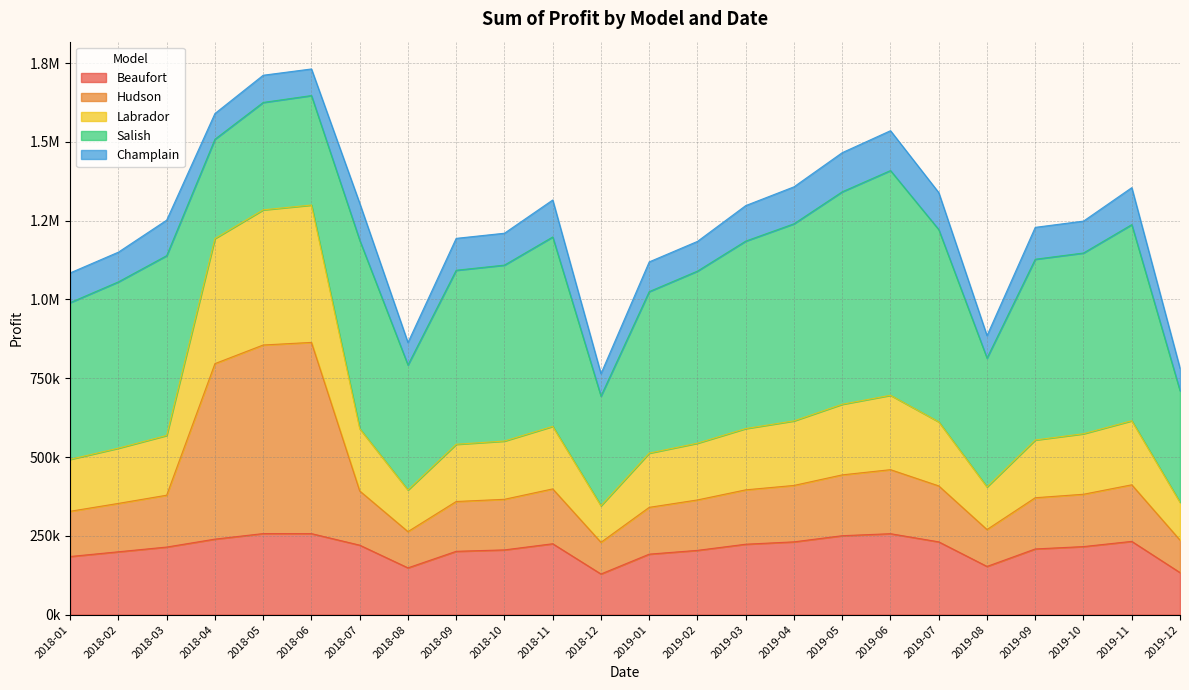

What are all the series names shown in the legend?

Beaufort, Hudson, Labrador, Salish, Champlain